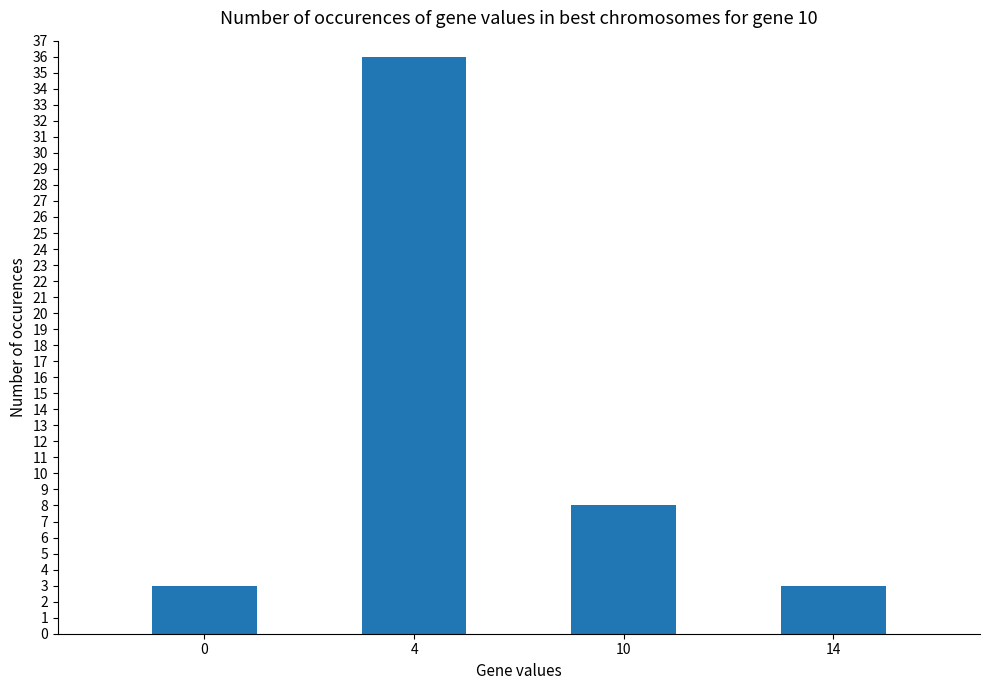

What is the smallest value displayed?

3